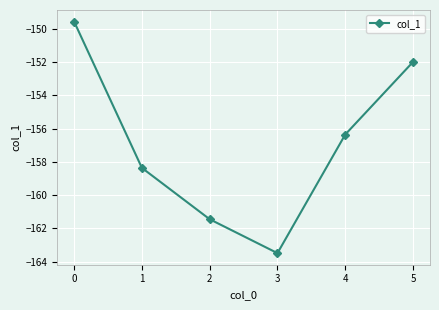

Rank the categories by value from highest to lowest.

0, 5, 4, 1, 2, 3